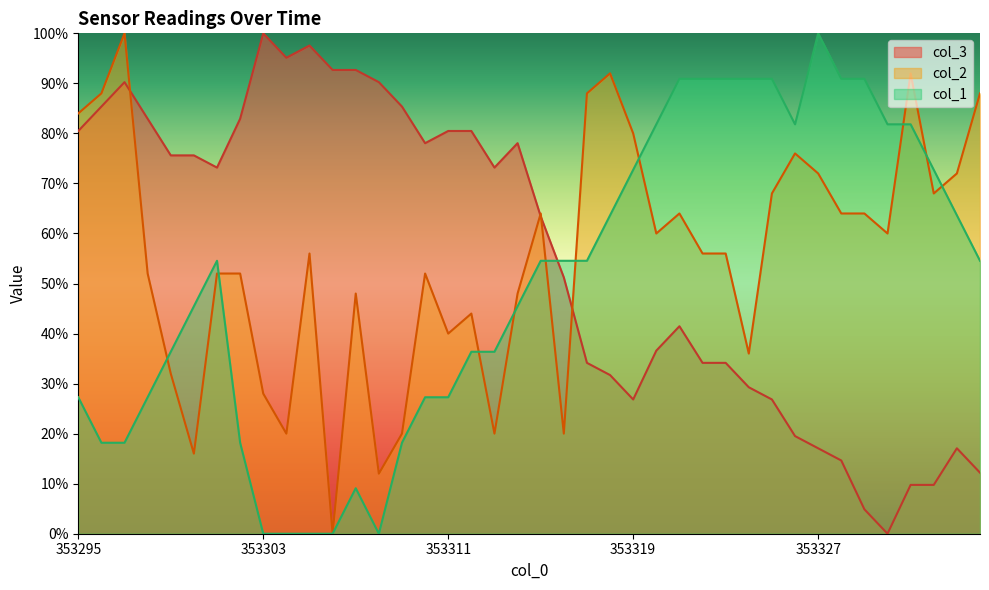

Read the col_3 value at 353311.

80.5